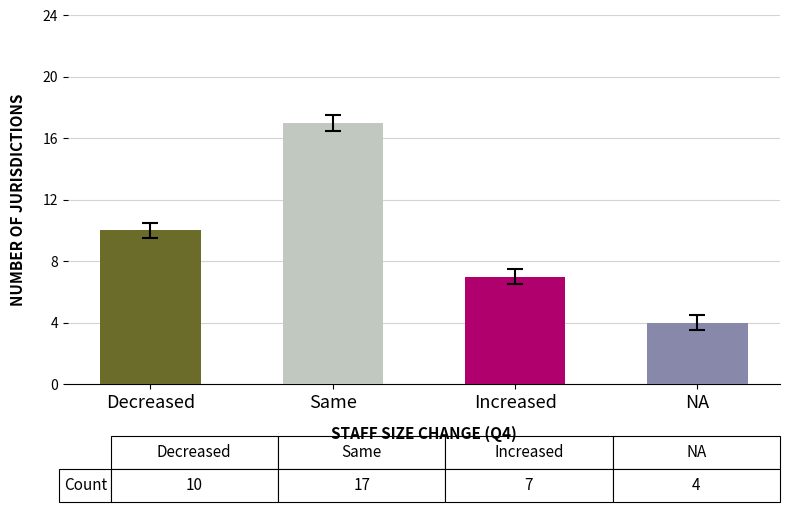

Reading right to left, transcribe all the data shown in this chart.

4	7	17	10